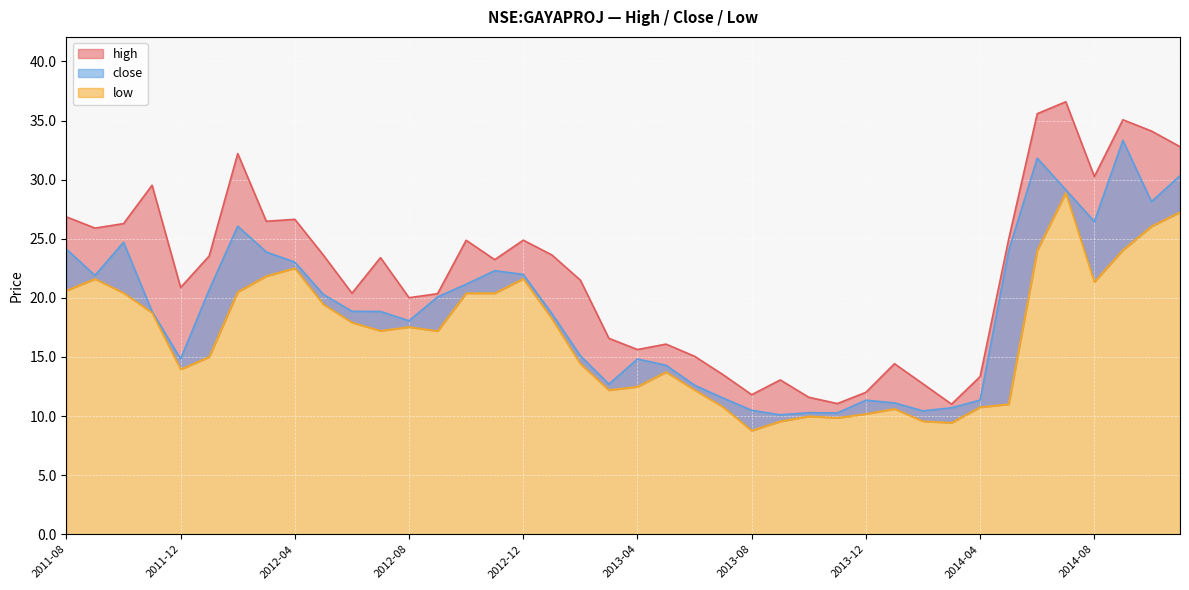

What is the average value of the close series?

19.0